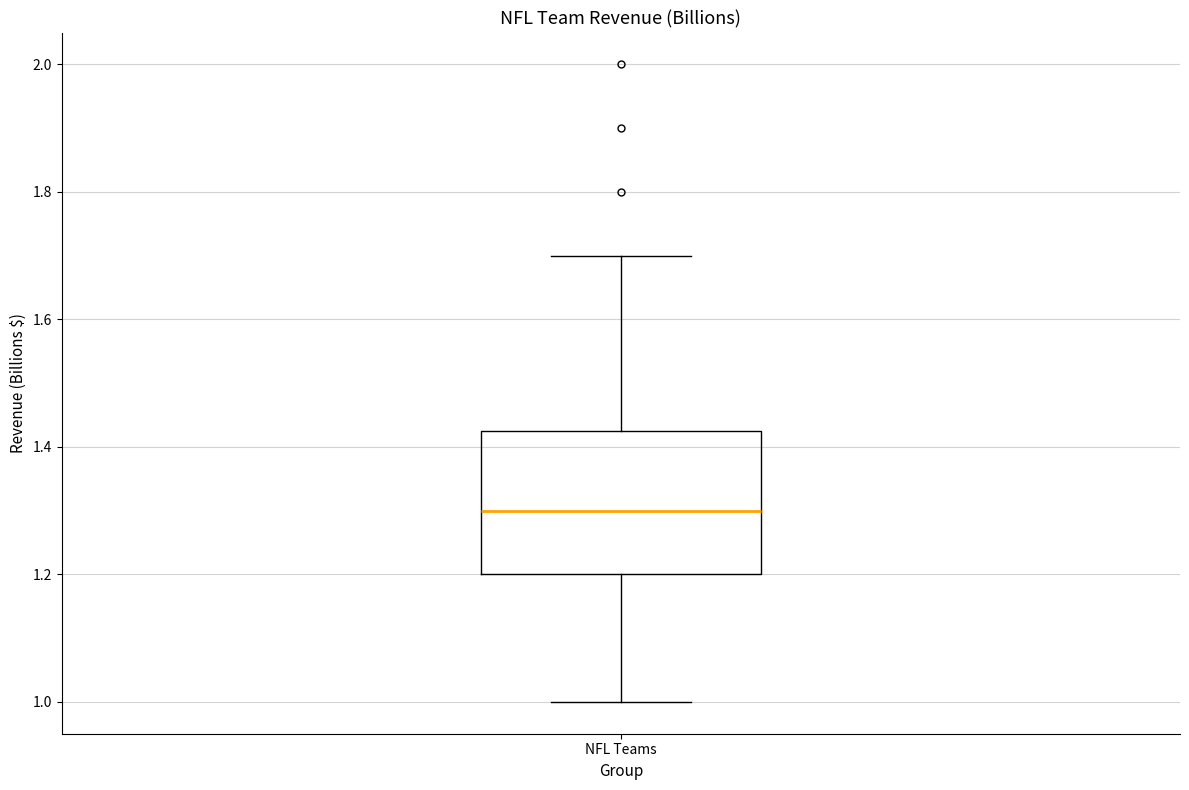

Transcribe this box plot: give where the median line is, the range the box spans, and where the two whiskers end, as read against the y-axis. The values are not printed on the chart, so give them approximately, as read against the axis.

median 1.30, box 1.20 to 1.42, whiskers 1.00 to 1.70